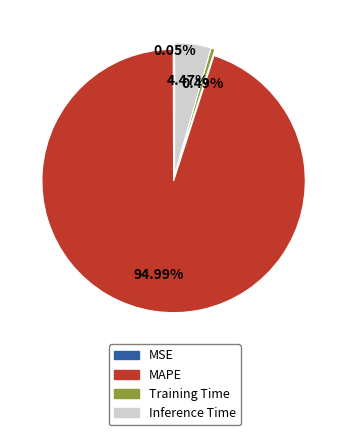

Is the sum of Training Time and Inference Time greater than half?

No